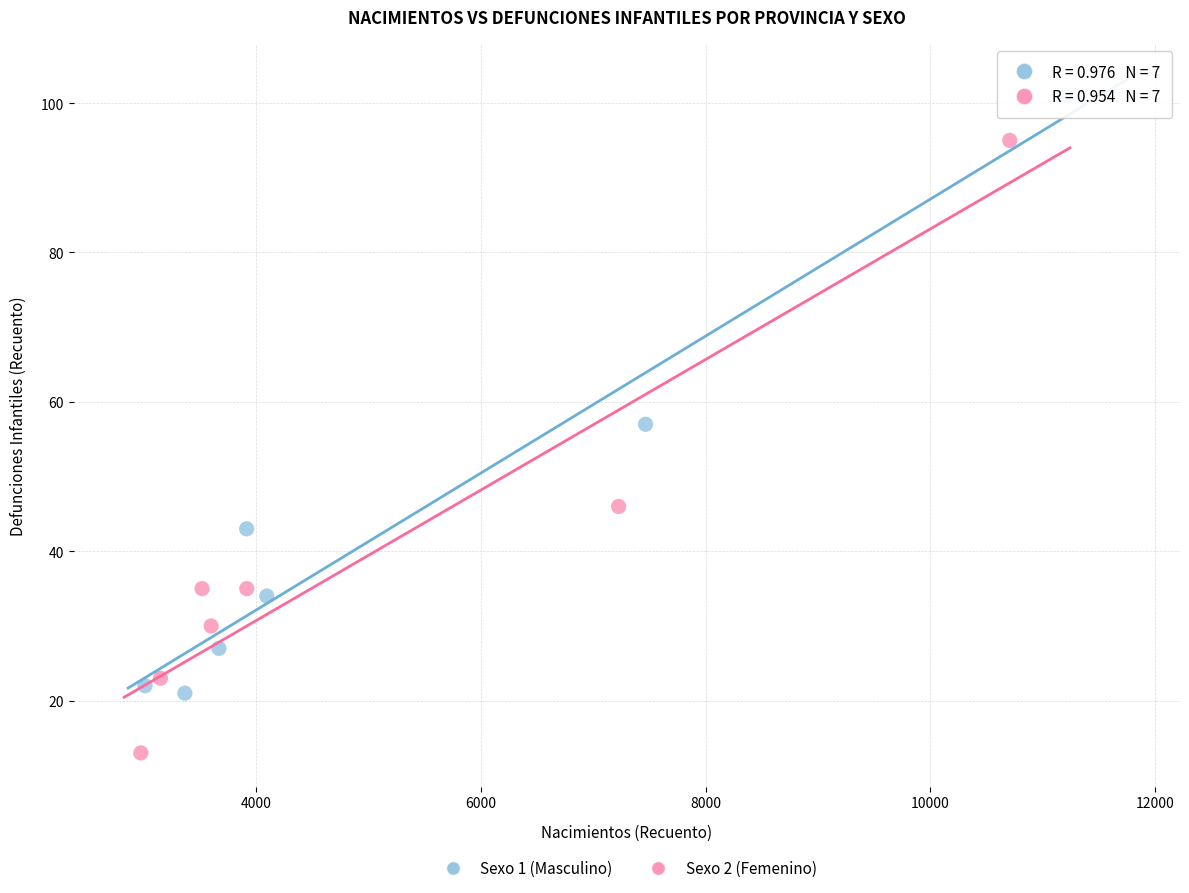

Which series contains the lowest Y value?

Sexo 2 (Femenino)